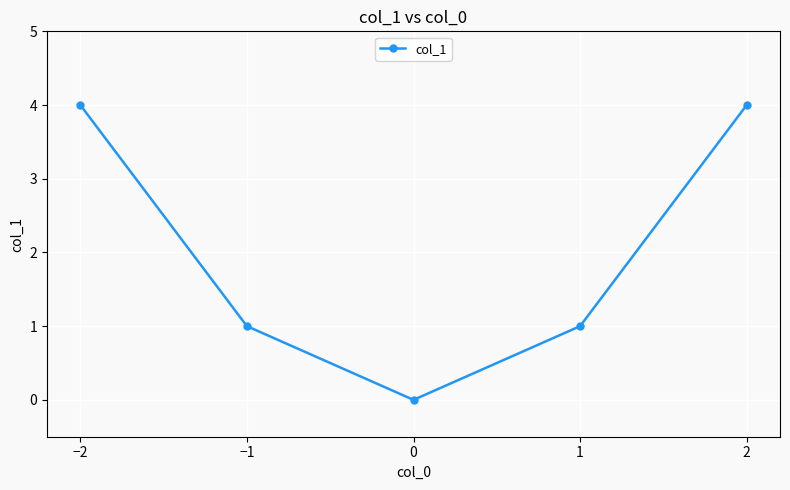

How many positive values are there?

4